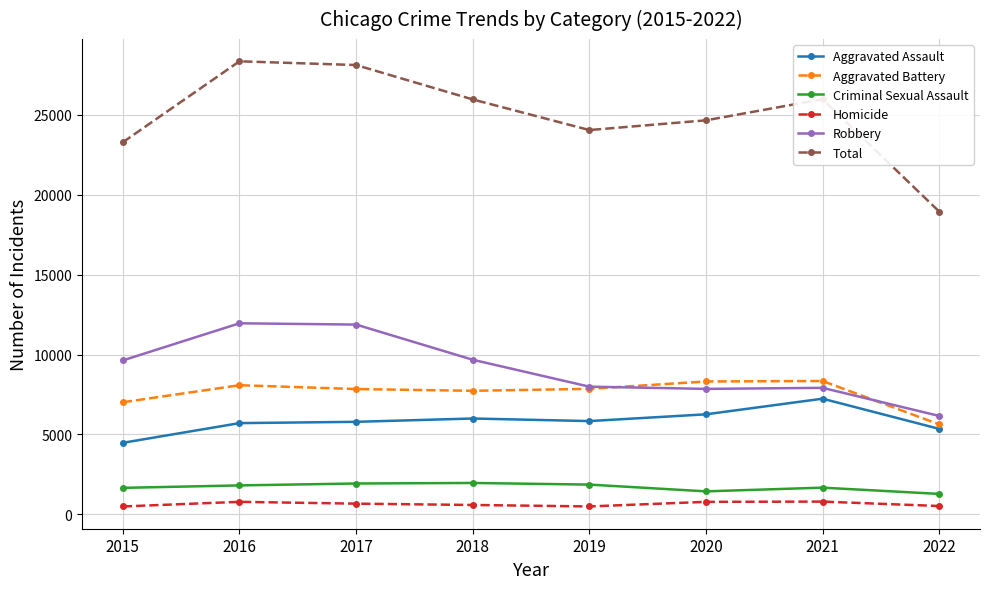

At which label is Total closest to 23655?

2015